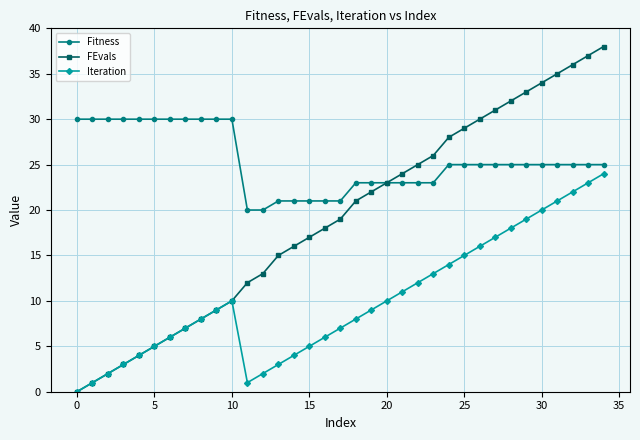

Which series has the largest total across all categories?

Fitness